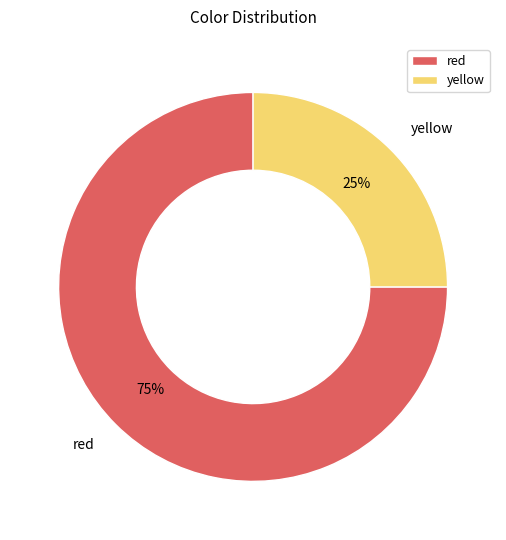

How many slices are in this pie chart?

2